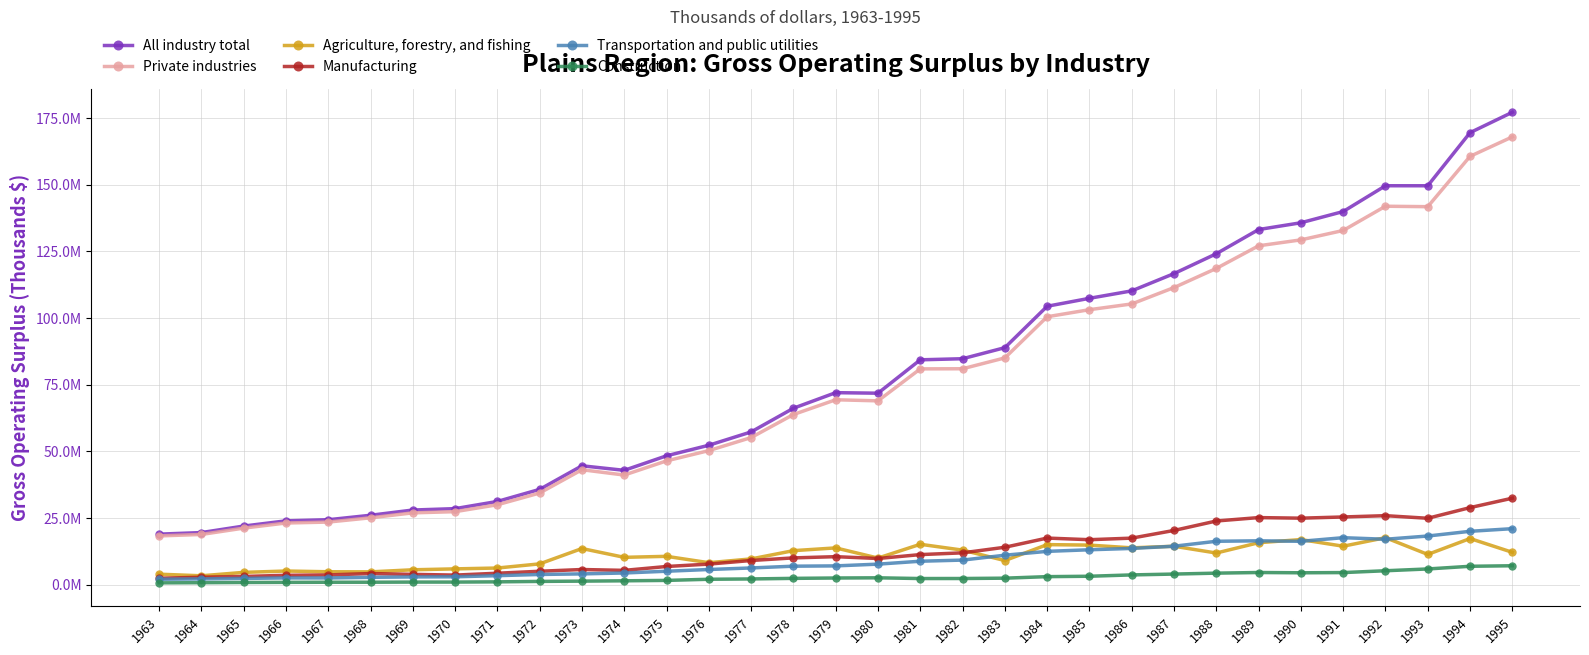

Reading right to left, extract all data points from this chart.

All industry total: 1995=177196042	1994=169549954	1993=149637282	1992=149645356	1991=139972284	1990=135763199	1989=133220257	1988=124149355	1987=116699900	1986=110226577	1985=107436335	1984=104453674	1983=88934304	1982=84784420	1981=84372201	1980=71855936	1979=72057018	1978=66218136	1977=57335909	1976=52338697	1975=48384476	1974=42934596	1973=44638691	1972=35794381	1971=31271359	1970=28571737	1969=28047235	1968=26083884	1967=24410489	1966=23993134	1965=22032239	1964=19596123	1963=19002990
Private industries: 1995=167966592	1994=160669072	1993=141794848	1992=141958963	1991=132871448	1990=129345712	1989=127125635	1988=118635547	1987=111463755	1986=105322458	1985=103172130	1984=100519509	1983=85095557	1982=81022424	1981=80973265	1980=68988585	1979=69393121	1978=63863500	1977=55219296	1976=50328891	1975=46476956	1974=41164425	1973=43158176	1972=34429345	1971=30027324	1970=27434553	1969=26991111	1968=25133322	1967=23534664	1966=23180577	1965=21261655	1964=18887372	1963=18341903
Agriculture, forestry, and fishing: 1995=12198362	1994=17361072	1993=11403453	1992=17680843	1991=14483593	1990=16969373	1989=15792810	1988=11927434	1987=14467387	1986=13867288	1985=14897681	1984=15081209	1983=9098196	1982=13014148	1981=15205110	1980=10035314	1979=13848622	1978=12814087	1977=9715578	1976=8301543	1975=10685893	1974=10310299	1973=13615653	1972=7861564	1971=6302507	1970=5985860	1969=5640982	1968=4861297	1967=4900839	1966=5175283	1965=4669990	1964=3392004	1963=3990510
Manufacturing: 1995=32492946	1994=28953021	1993=24956650	1992=25935836	1991=25445373	1990=24994612	1989=25213610	1988=23935618	1987=20395458	1986=17510537	1985=16921292	1984=17533742	1983=14088846	1982=11994084	1981=11338163	1980=9871124	1979=10558767	1978=10101469	1977=9119265	1976=7773171	1975=6876294	1974=5425350	1973=5743402	1972=5089218	1971=4351879	1970=3648305	1969=3927675	1968=4230599	1967=3707769	1966=3575134	1965=3139162	1964=2847550	1963=2468902
Transportation and public utilities: 1995=21057689	1994=20072217	1993=18301394	1992=17093180	1991=17676710	1990=16322082	1989=16506432	1988=16331345	1987=14480347	1986=13646239	1985=13147814	1984=12548618	1983=11106720	1982=9277049	1981=8849054	1980=7757165	1979=7102113	1978=6991106	1977=6330098	1976=5750715	1975=5098195	1974=4440439	1973=4102453	1972=3886520	1971=3432710	1970=3013637	1969=2969380	1968=2813080	1967=2578783	1966=2595171	1965=2402400	1964=2211723	1963=2096058
Construction: 1995=7155428	1994=6955683	1993=5954021	1992=5279084	1991=4593625	1990=4517085	1989=4620180	1988=4382698	1987=4036828	1986=3719095	1985=3217852	1984=3069046	1983=2497632	1982=2373401	1981=2358928	1980=2630664	1979=2561185	1978=2426174	1977=2208734	1976=2087898	1975=1659218	1974=1512082	1973=1389548	1972=1281571	1971=1118494	1970=1031429	1969=1030584	1968=977715	1967=969351	1966=926422	1965=880018	1964=803089	1963=744544